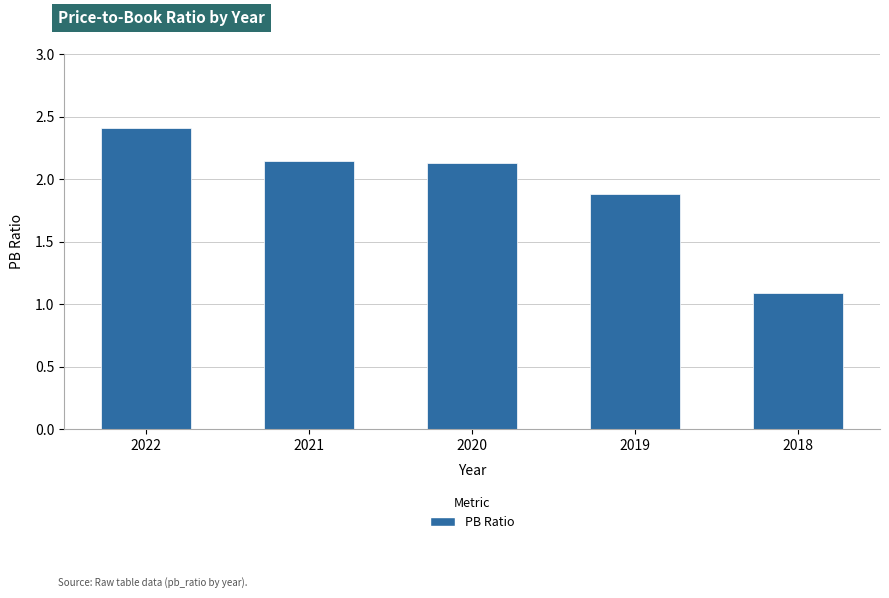

How many series are shown in this chart?

1